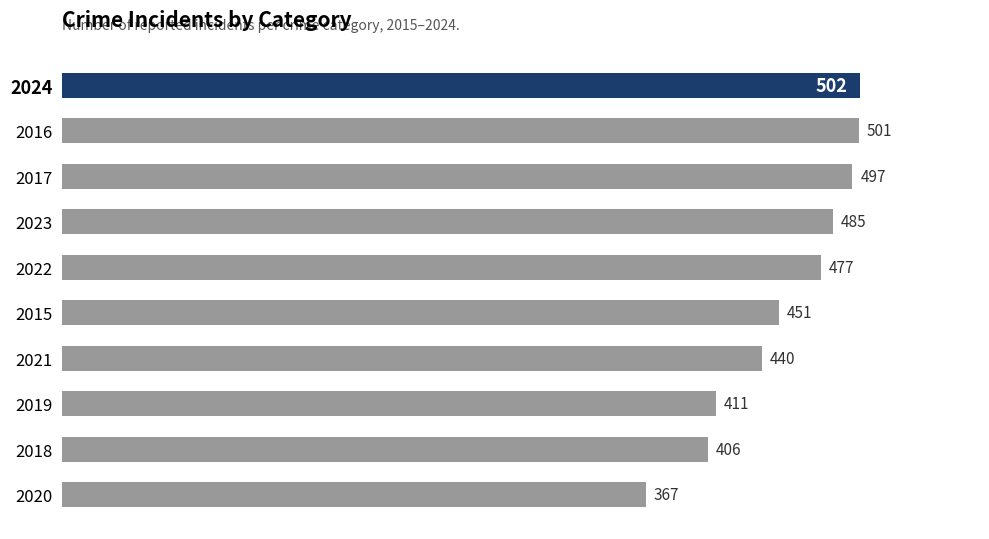

Reading top to bottom, what are all the values shown in this chart?

2024=502	2016=501	2017=497	2023=485	2022=477	2015=451	2021=440	2019=411	2018=406	2020=367